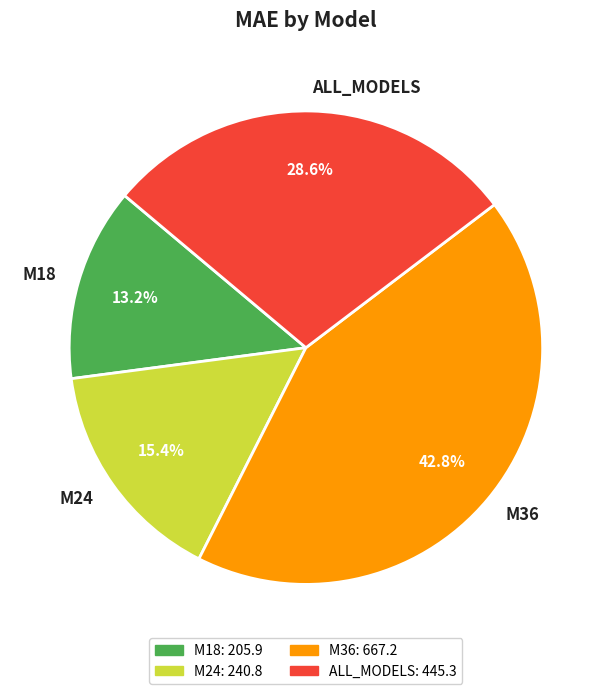

What portion of the pie excludes M36?

57.2%